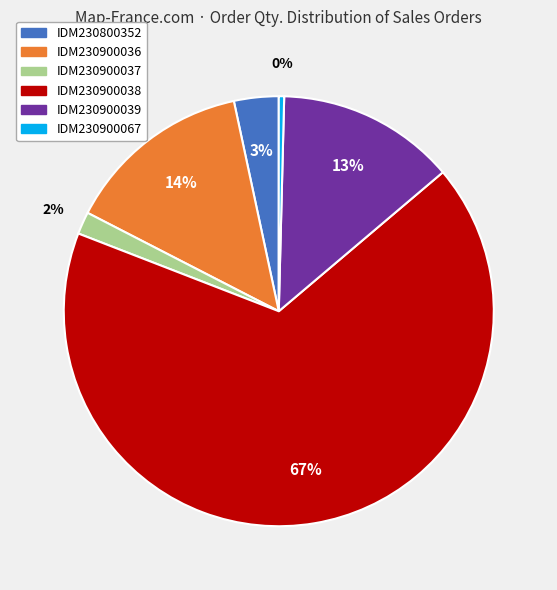

To the nearest percent, what is the average slice percentage?

17%